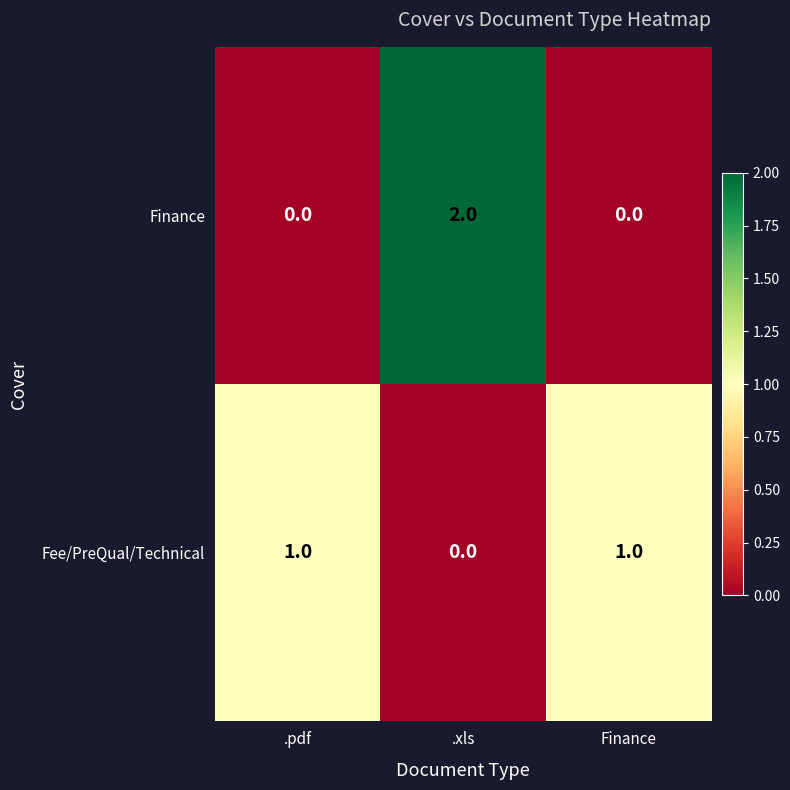

Rank the series by their maximum value, from lowest to highest.

Fee/PreQual/Technical, Finance